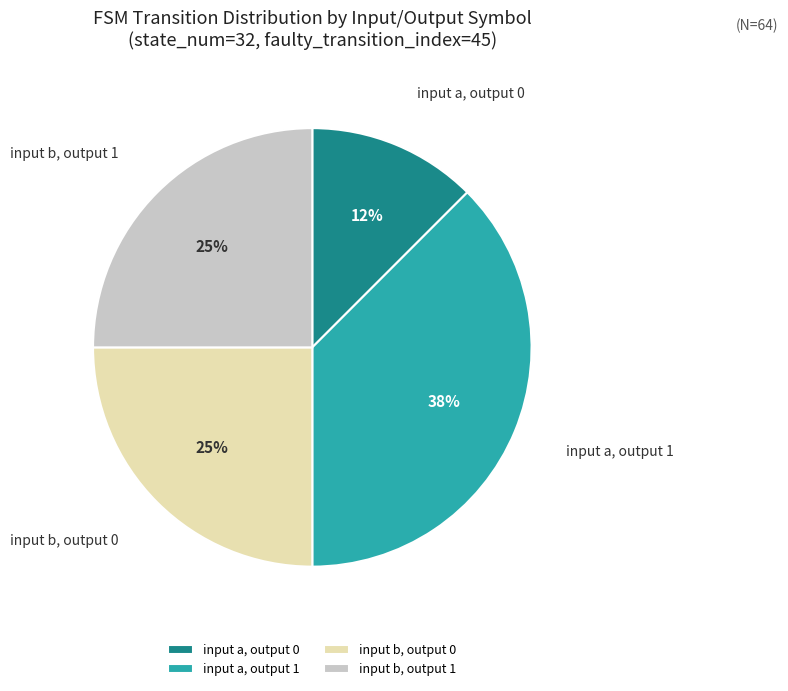

Approximately how many times larger is the value at input a, output 1 compared to input b, output 0?

1.5